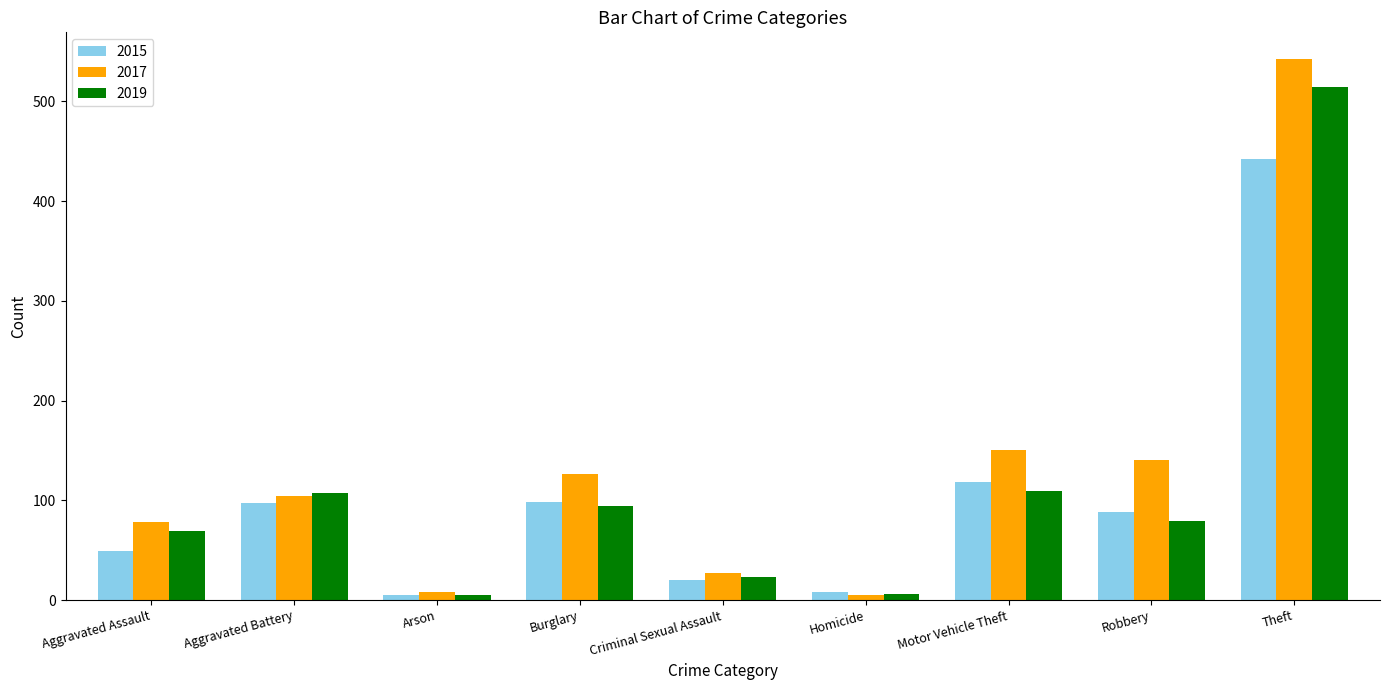

How many values in the 2015 series are below 88?

4